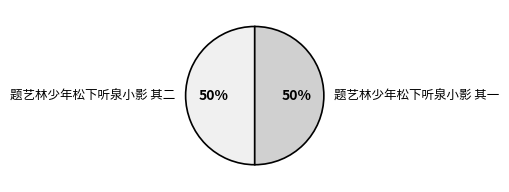

What percentage is the 题艺林少年松下听泉小影 其一 slice, to the nearest percent?

50%